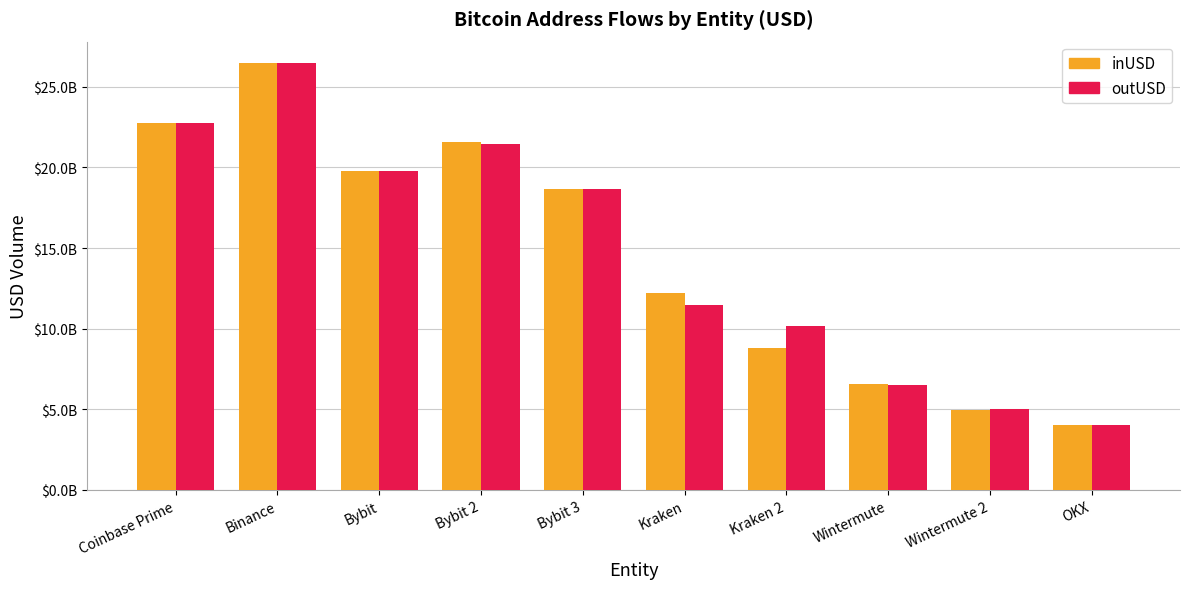

What is the sum of the outUSD values at Kraken and Wintermute 2?

16489957789.6